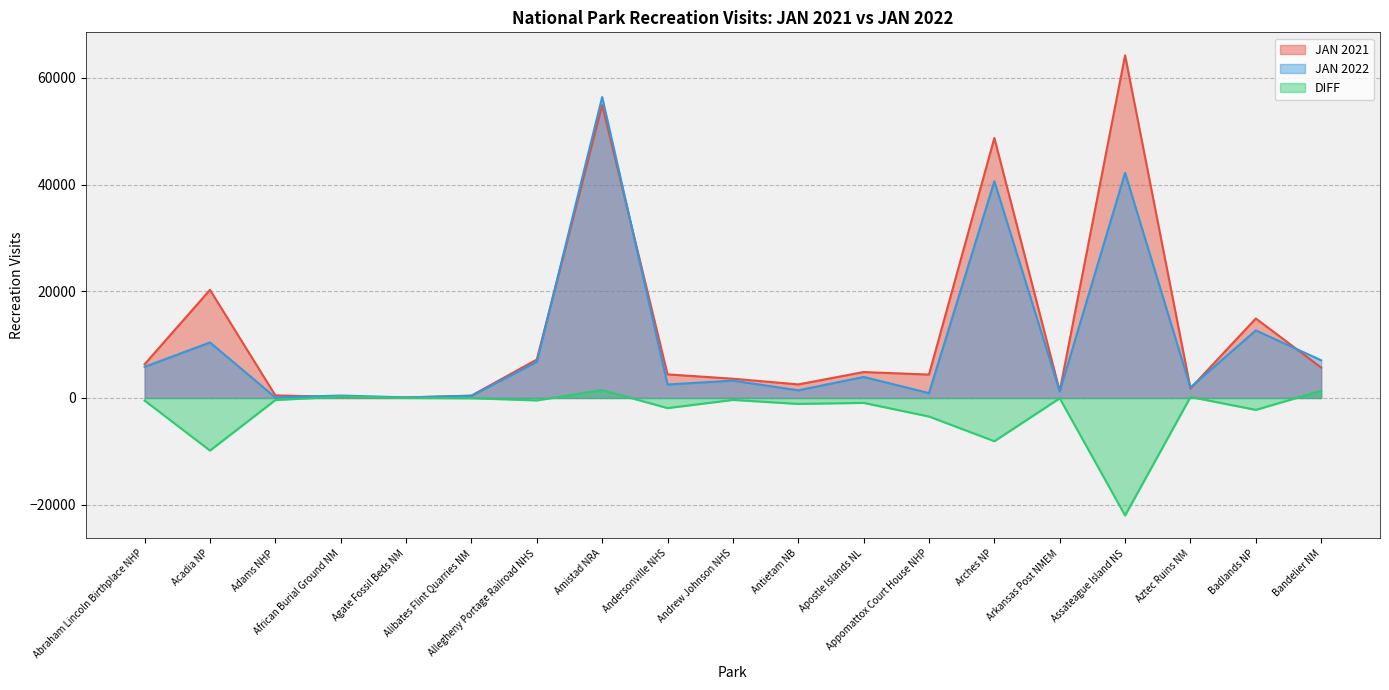

True or false: JAN 2022 has a value of 5378 at Andrew Johnson NHS.

False